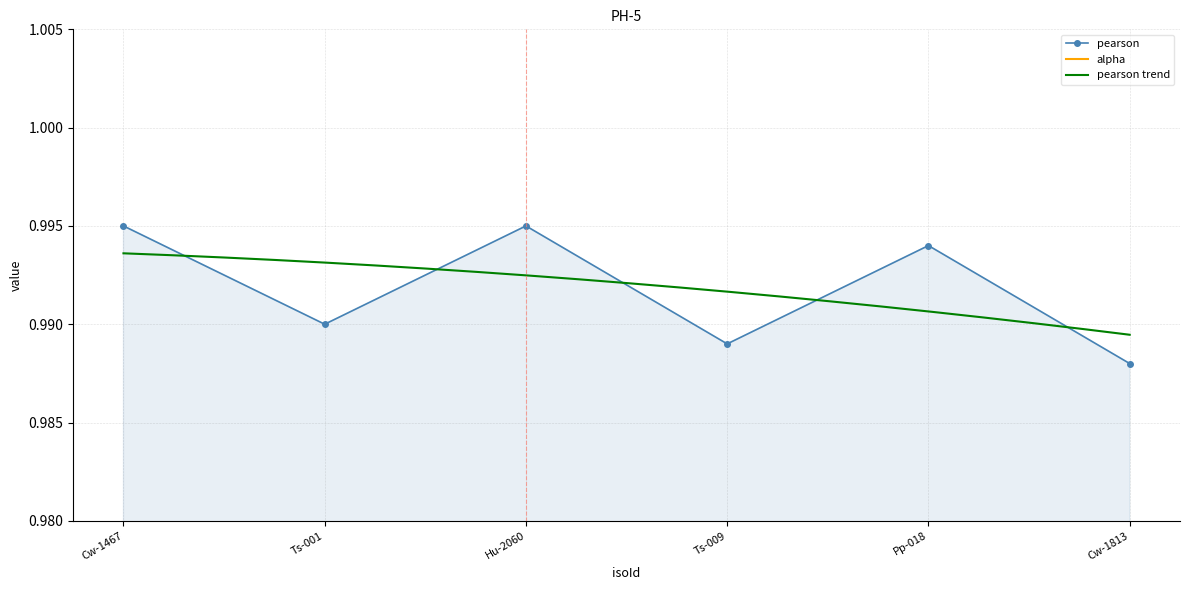

List the labels in order of value, smallest first.

Cw-1813, Ts-009, Ts-001, Pp-018, Cw-1467, Hu-2060